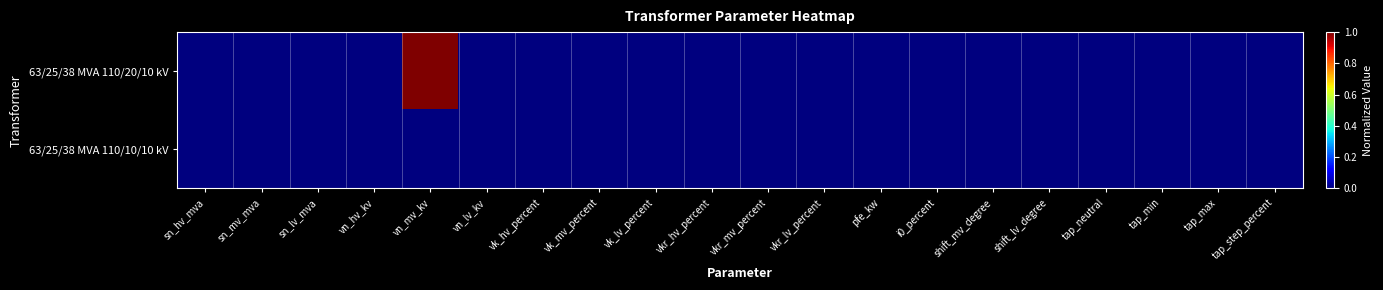

Count the number of data series in this chart.

2